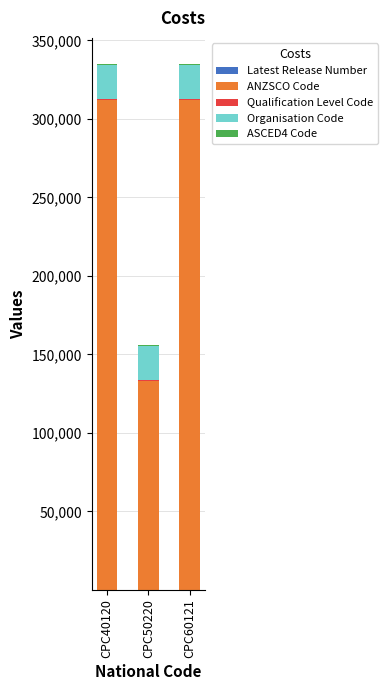

Is it true that ANZSCO Code equals 481423 at CPC60121?

False